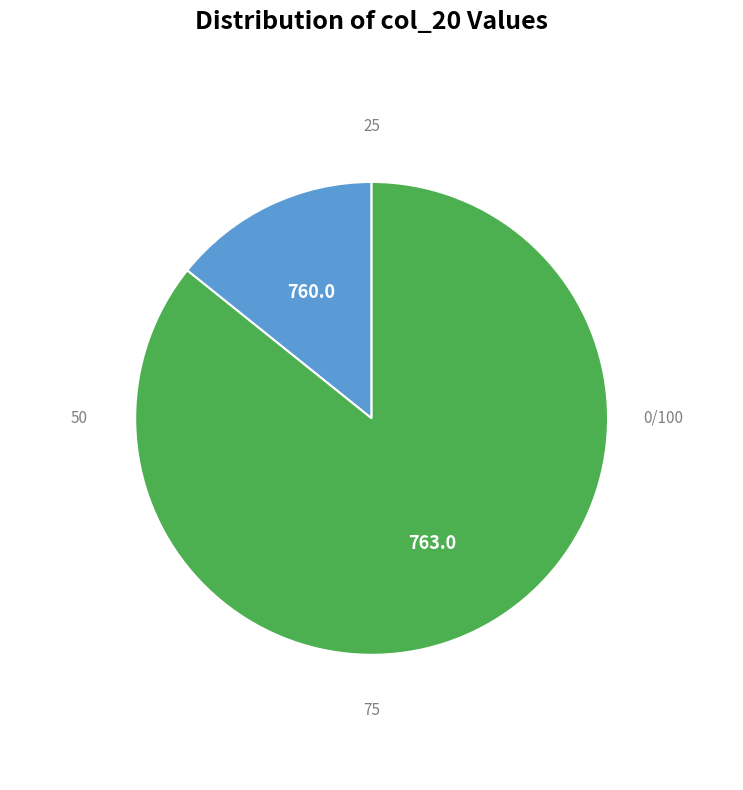

Does any single category account for the majority?

Yes